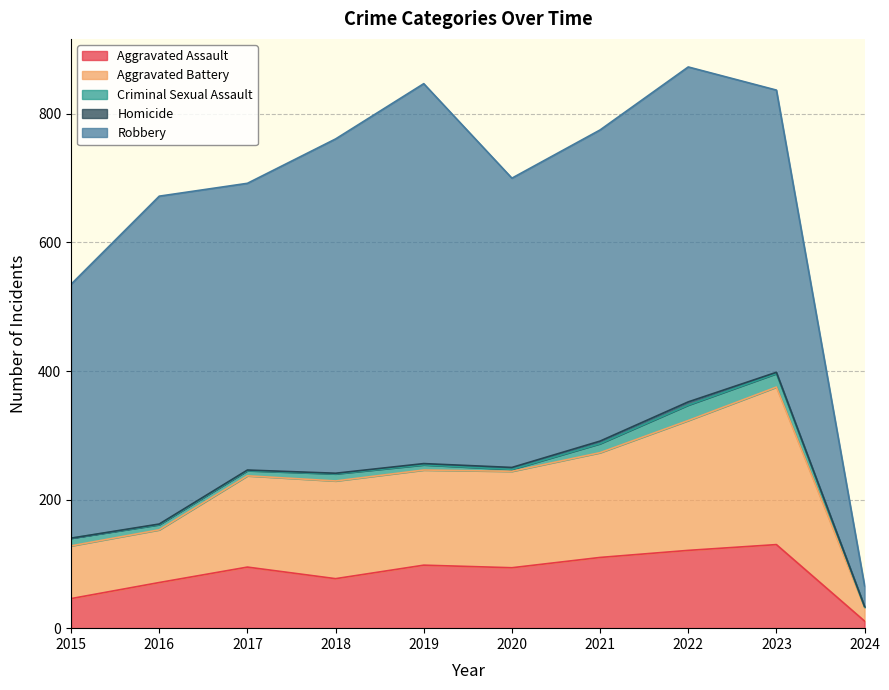

What is the spread (max minus min) of values at 2016?

509